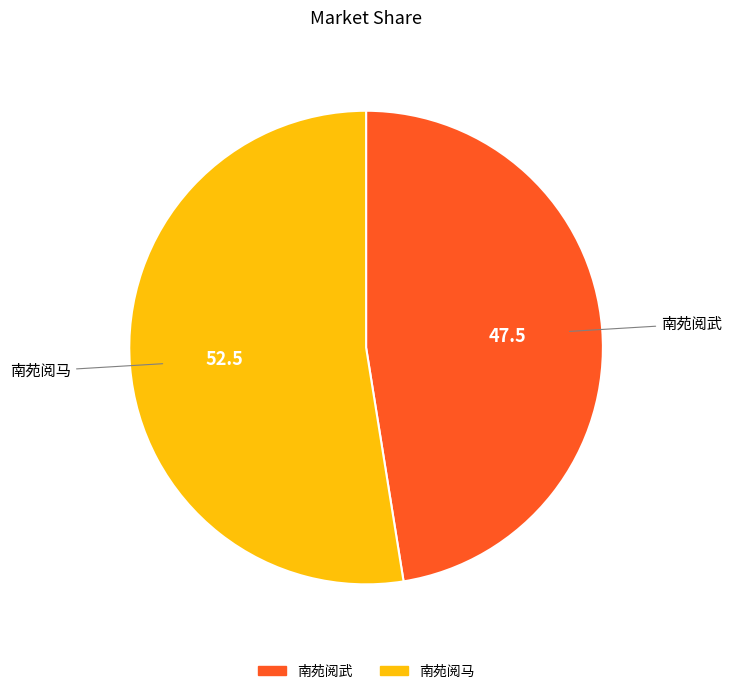

Does any single category account for the majority?

Yes